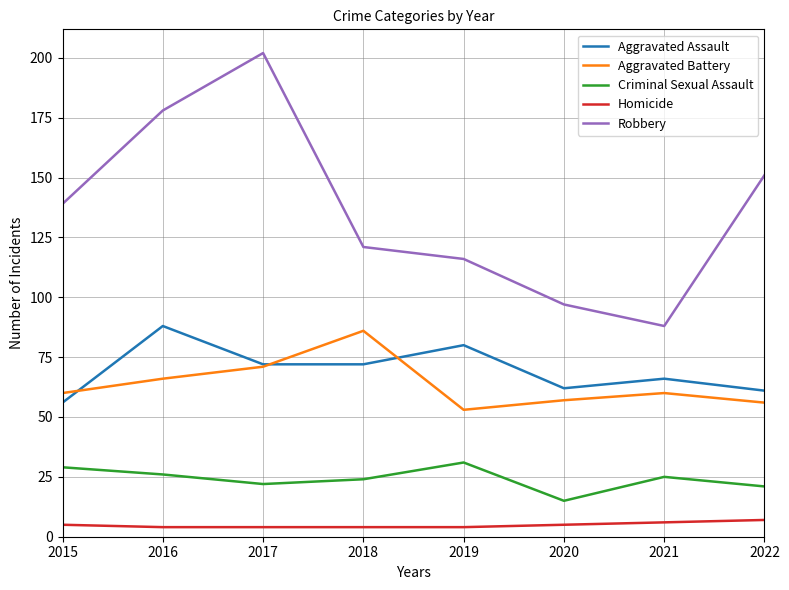

Which series has the widest spread of values?

Robbery